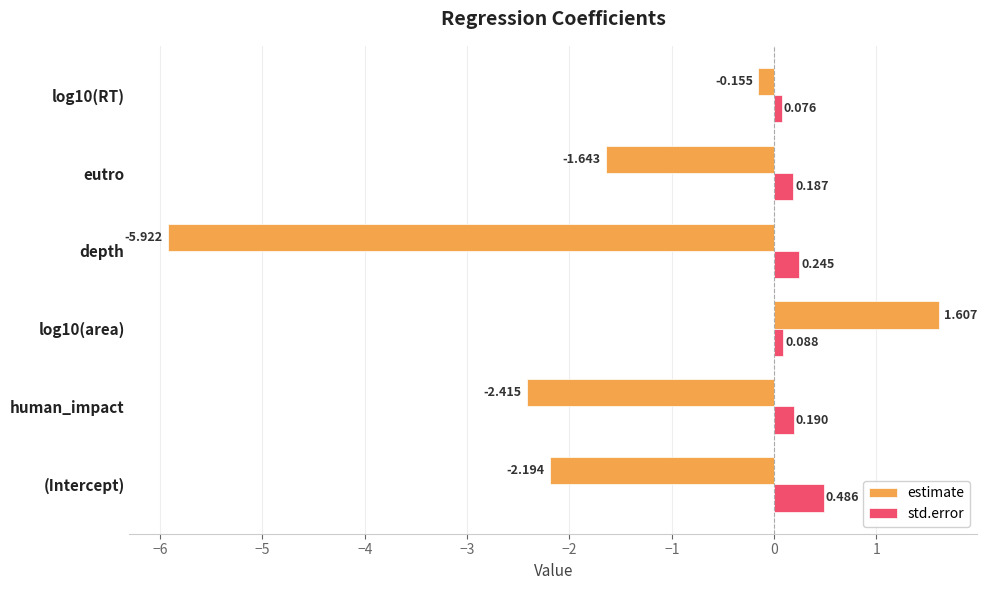

Is the value of estimate at log10(RT) greater than the value of std.error at (Intercept)?

No